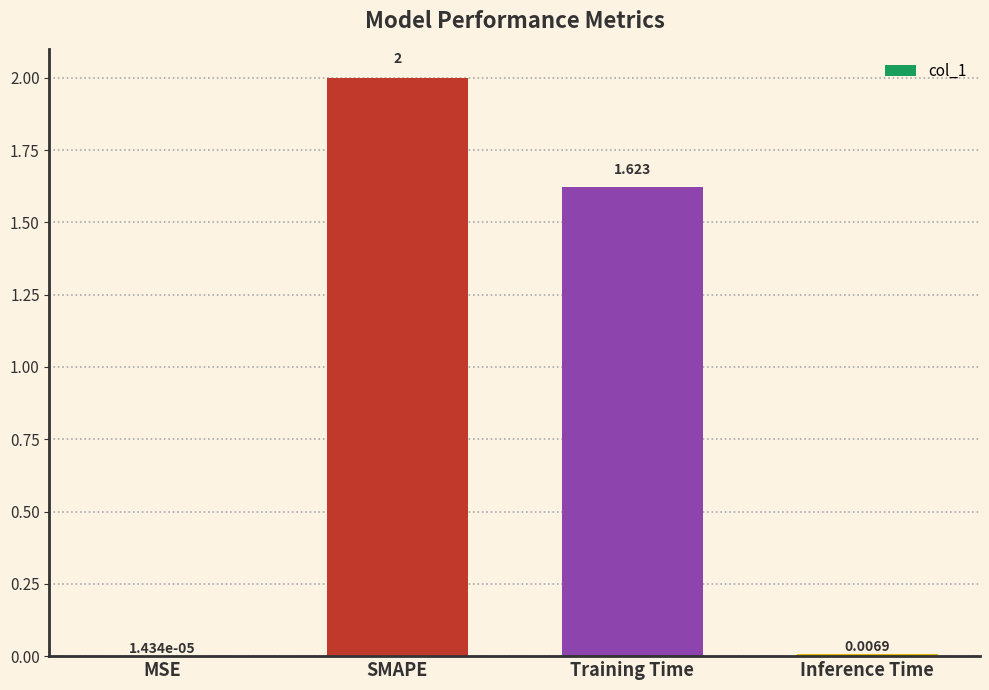

Are the bars horizontal?

No